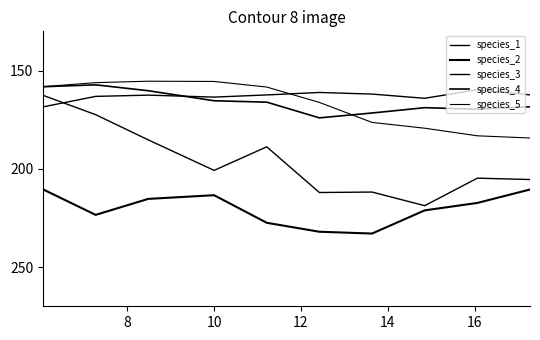

How many distinct data groups are displayed?

5